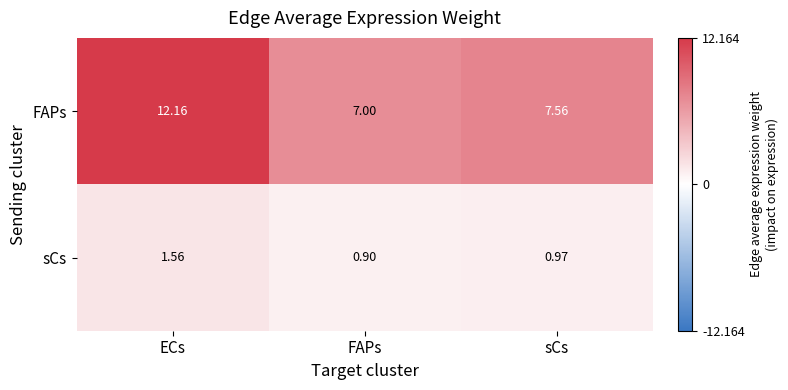

Which label corresponds to the smallest value in the chart?

FAPs